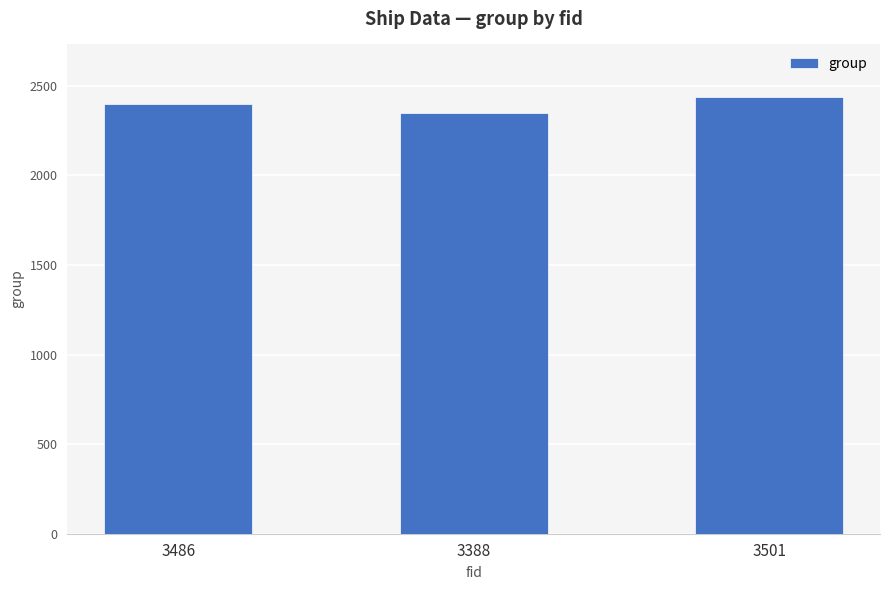

The chart shows a value of 2438 at 3501. True or false?

True